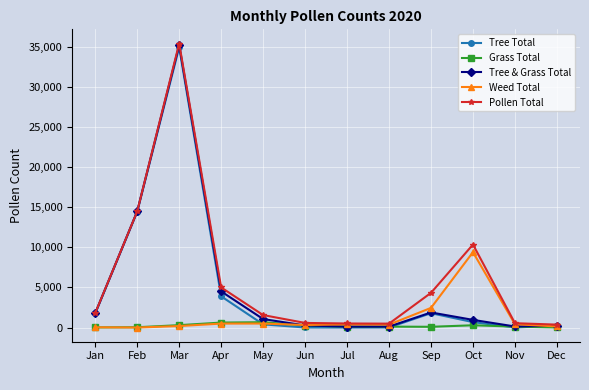

What value does the Pollen Total series have at Nov, to the nearest 10?

540